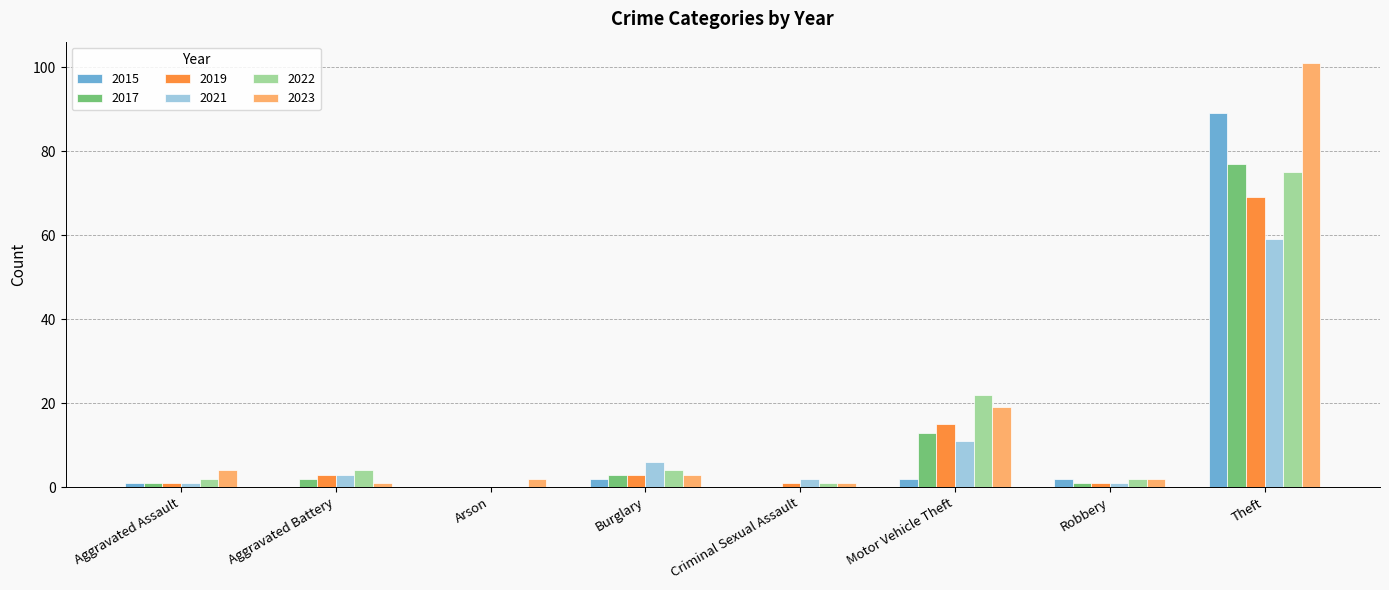

What is the sum of all 2023 values?

133